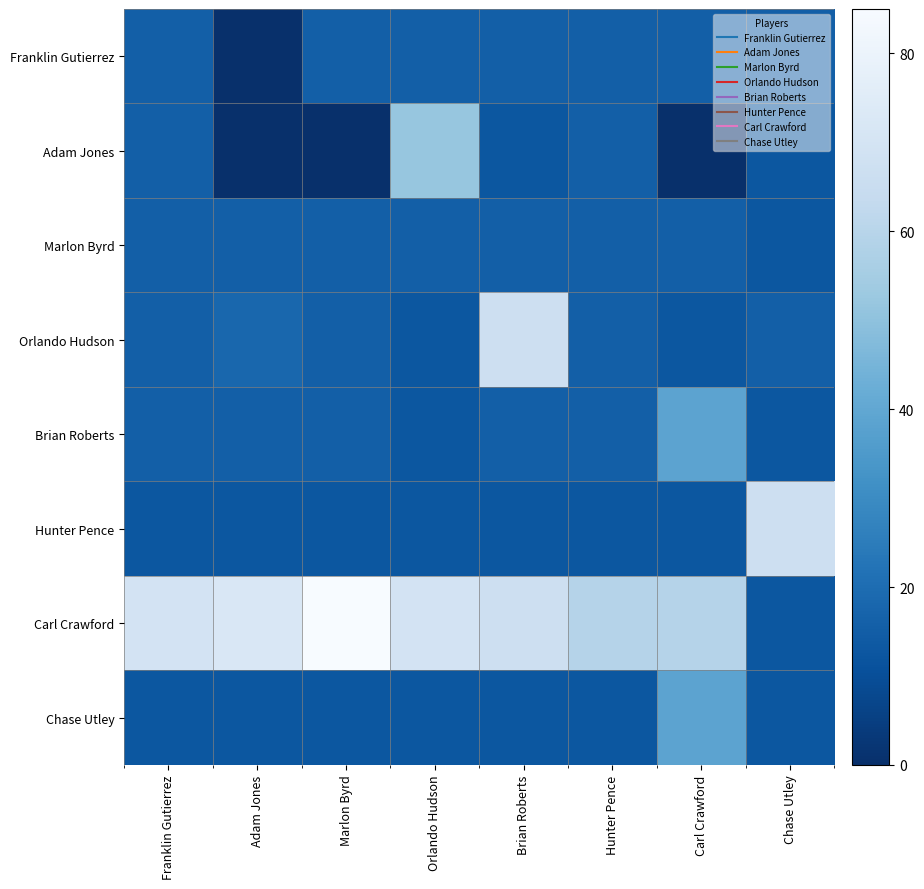

Which label corresponds to the largest value in the chart?

Marlon Byrd